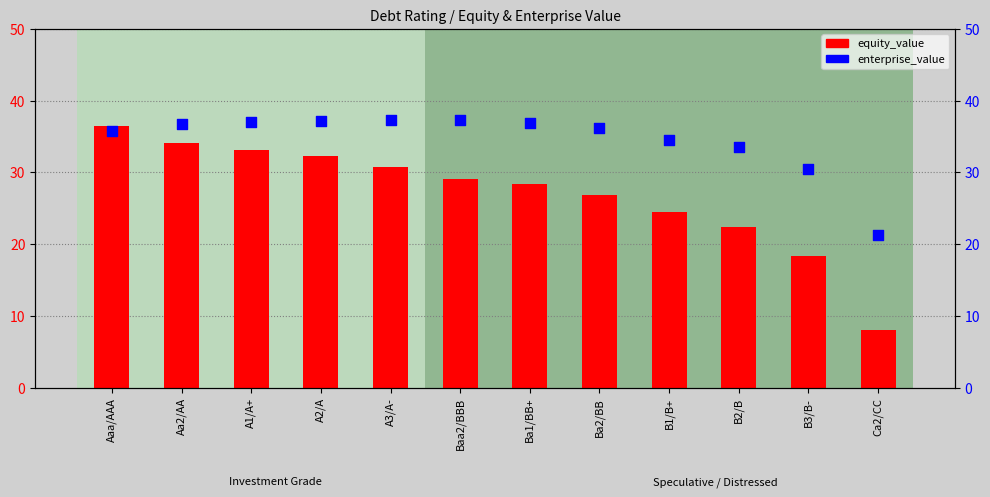

What are all the series names shown in the legend?

equity_value, enterprise_value